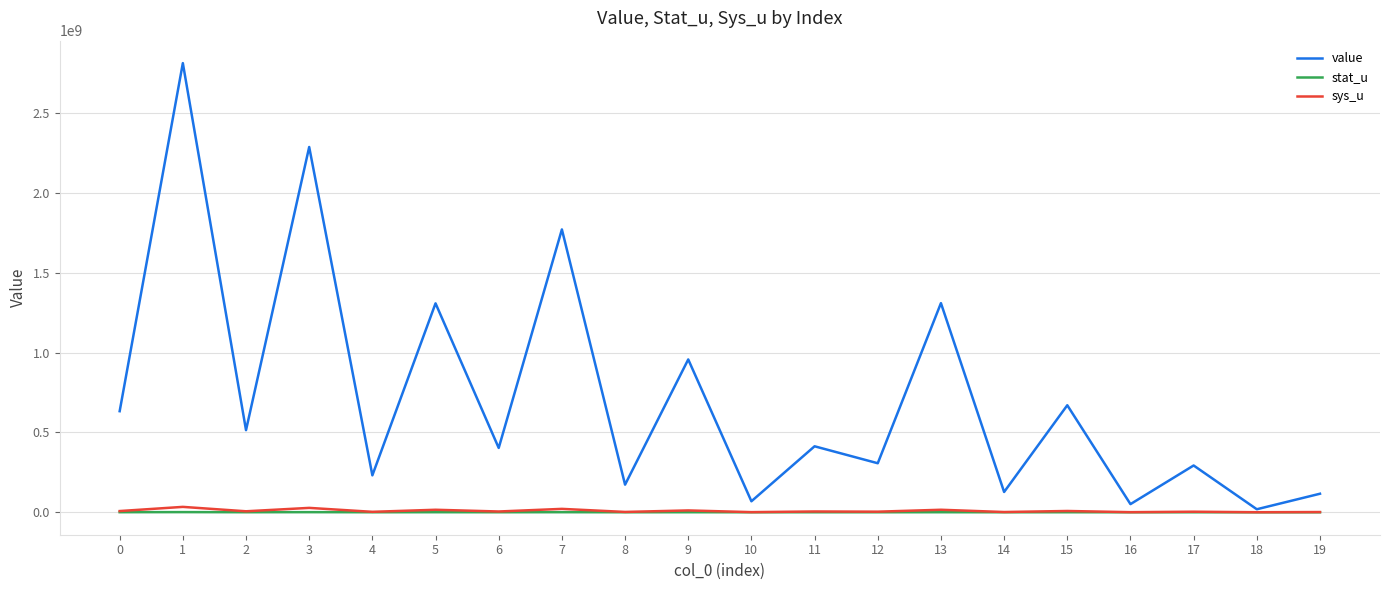

Count the number of categories in the chart.

20